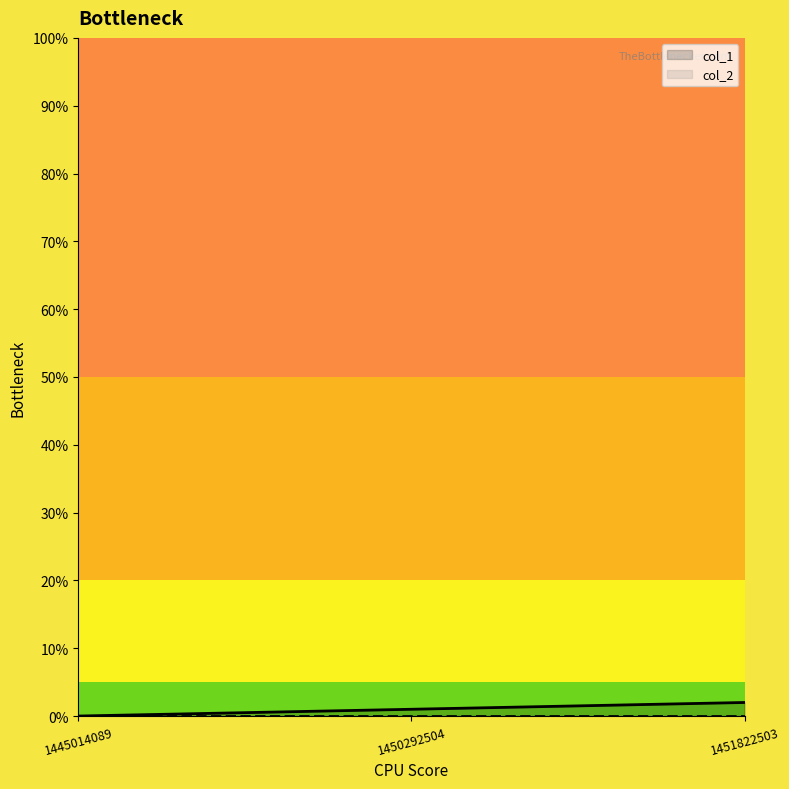

True or false: the data shows 0 at 1445014089.

True